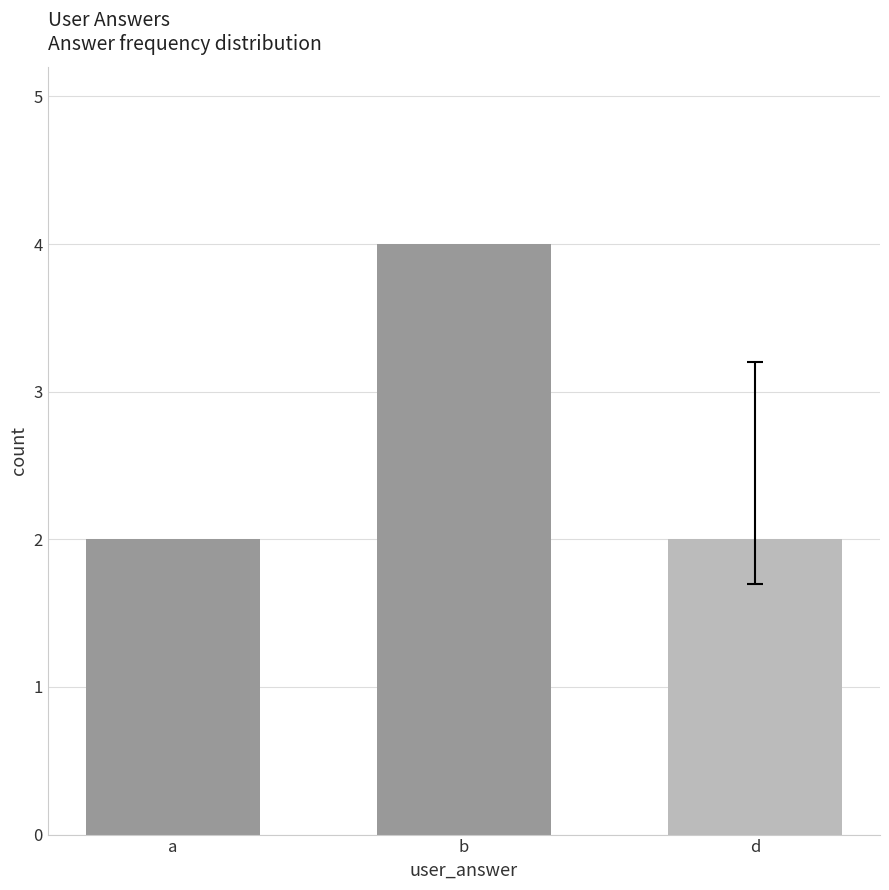

True or false: the data shows 2 at d.

True